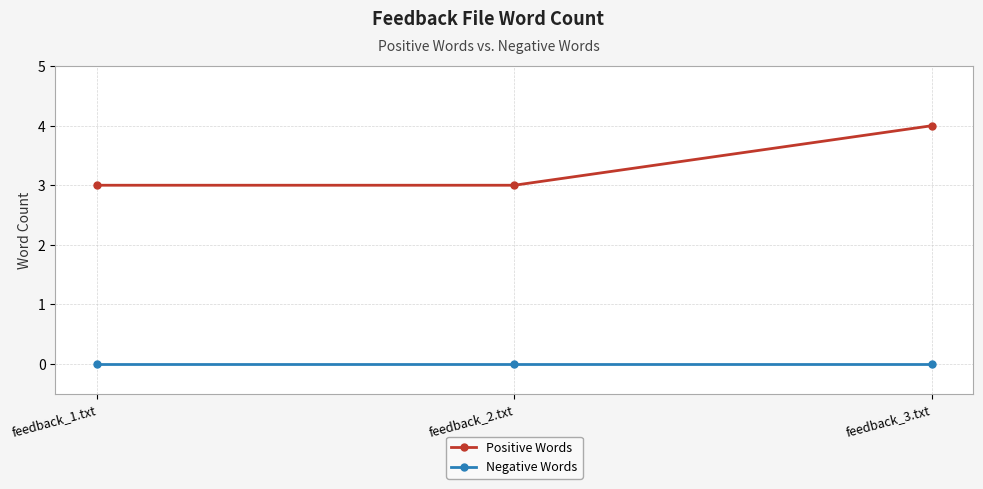

Reading left to right, list all the values displayed in this chart.

Positive Words: 3	3	4
Negative Words: 0	0	0